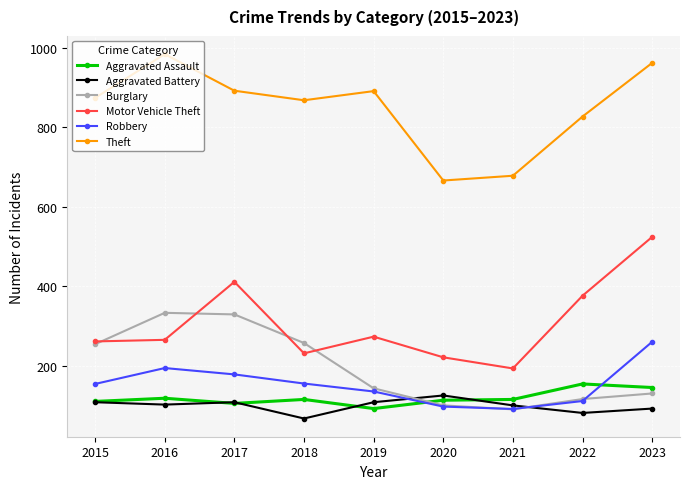

In Motor Vehicle Theft, how many points are lower than both neighbors (excluding endpoints)?

2